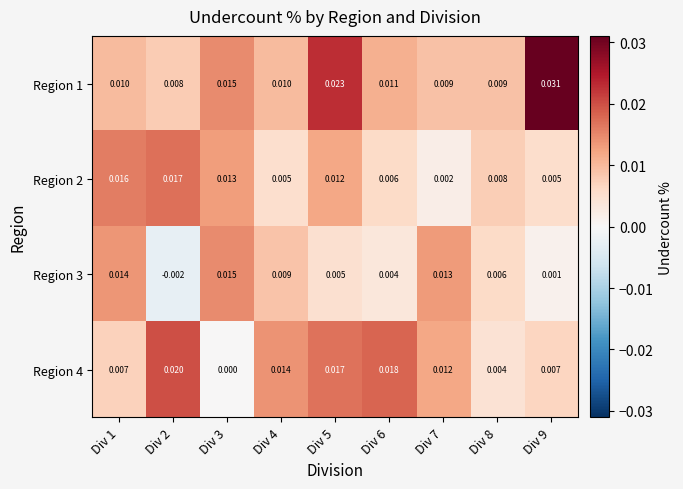

Which category has the lowest value across all series?

Div 2